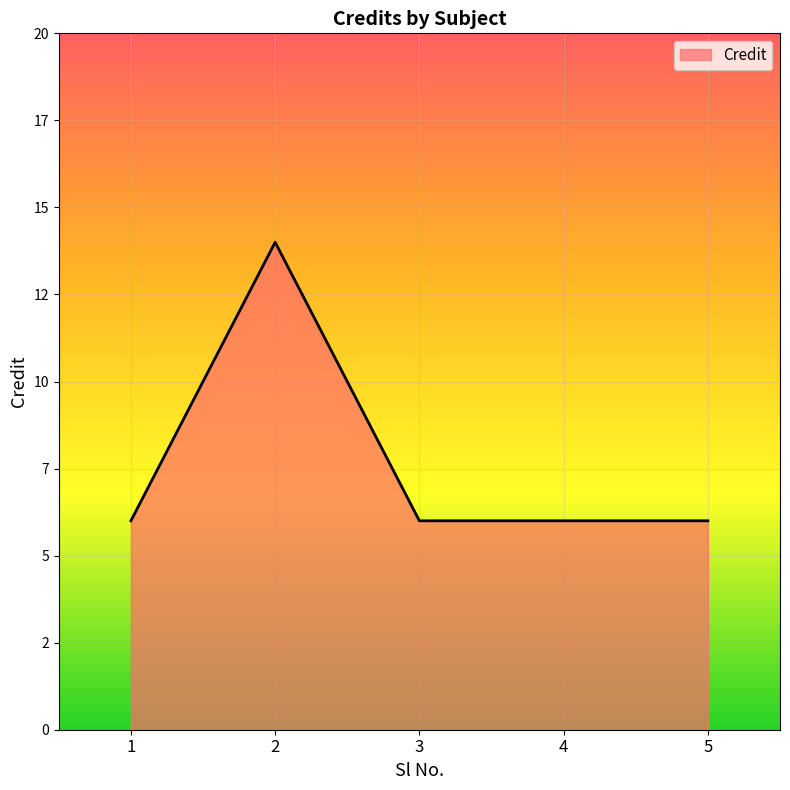

Is this an area chart (filled region under the line)?

Yes